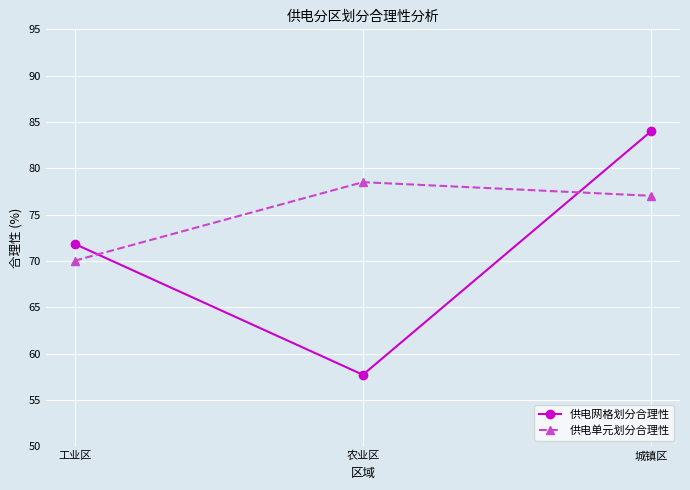

What is the label of the 3rd point from the right?

工业区